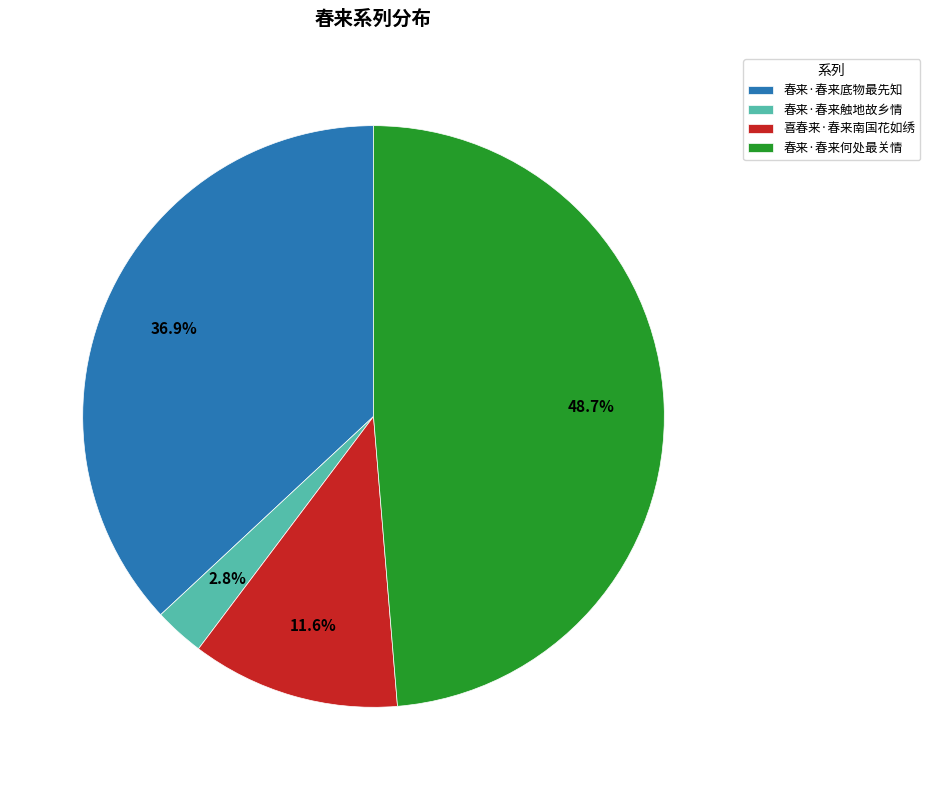

What is the ratio of the value at 春来·春来底物最先知 to the value at 春来·春来触地故乡情?

13.2